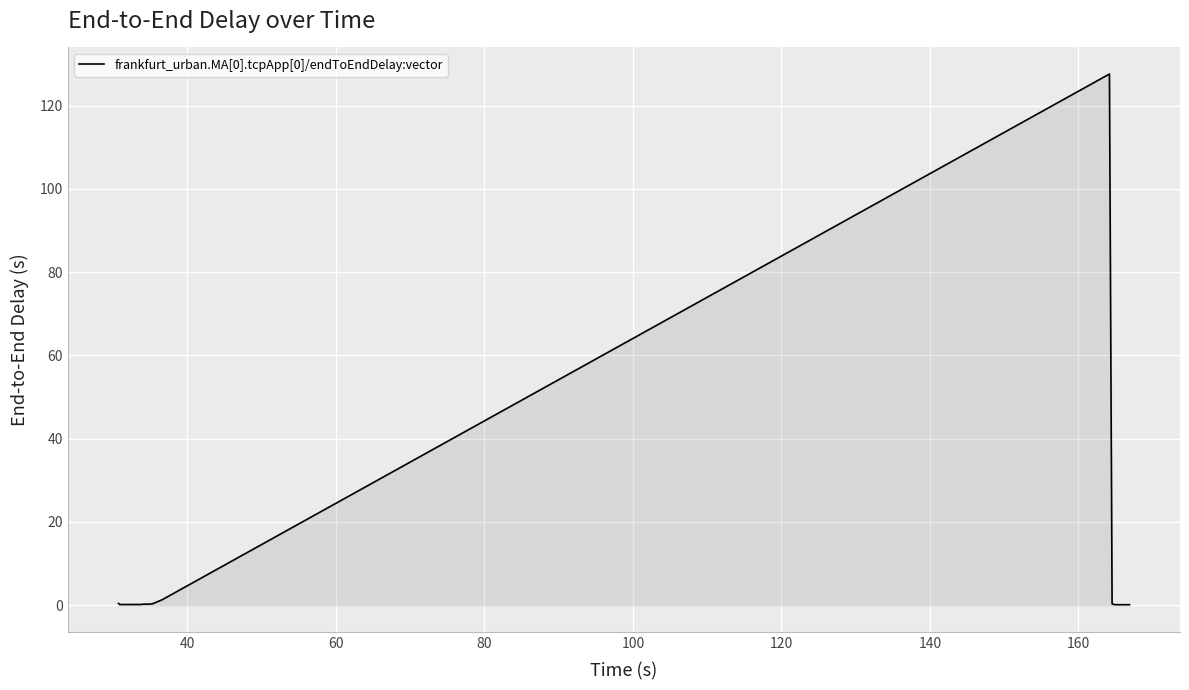

What is the greatest value displayed?

127.6